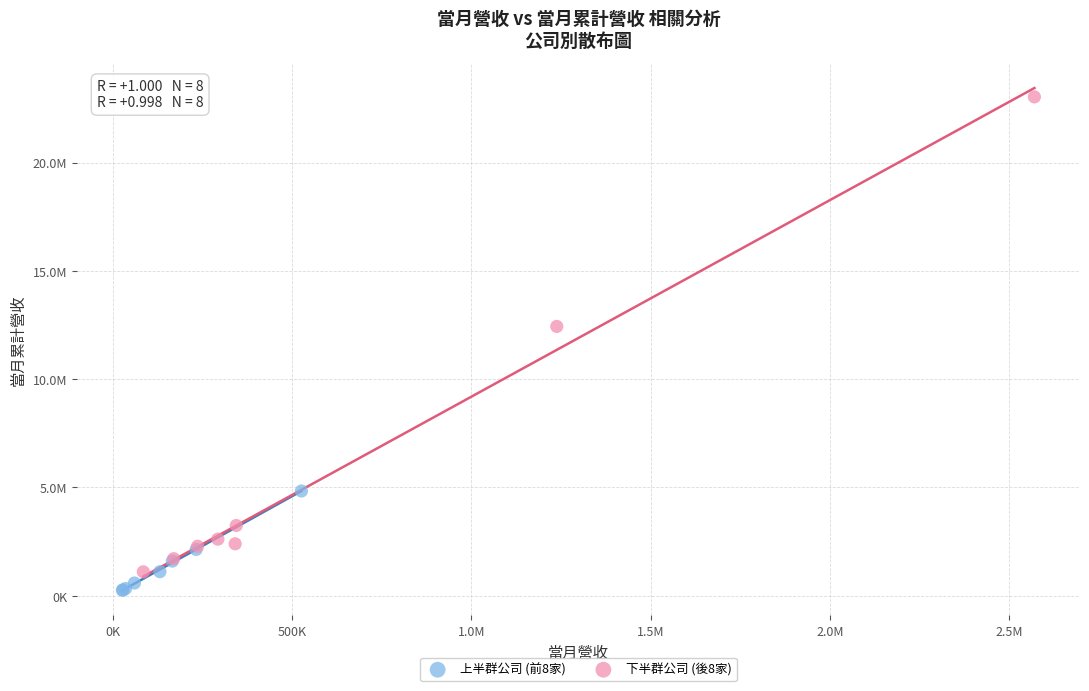

What are all the series names shown in the legend?

上半群公司 (前8家), 下半群公司 (後8家)